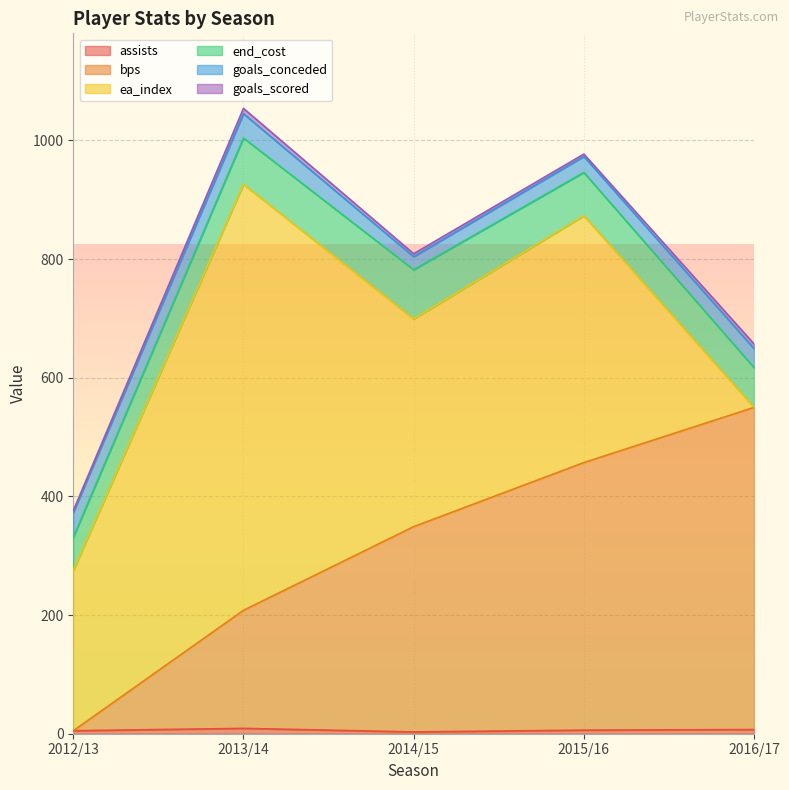

What is the sum of all end_cost values?

357